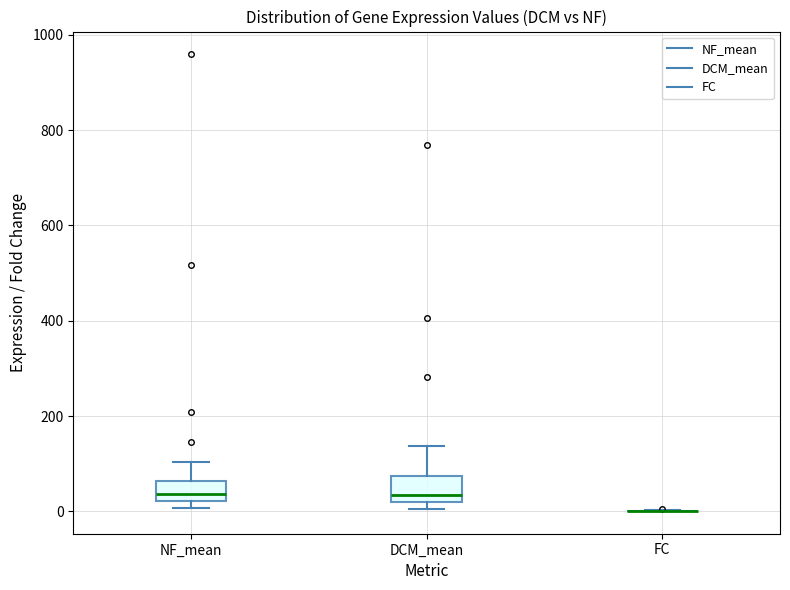

Where does the upper whisker of the box for DCM_mean end on the y-axis? The values are not printed on the chart, so give them approximately, as read against the axis.

140